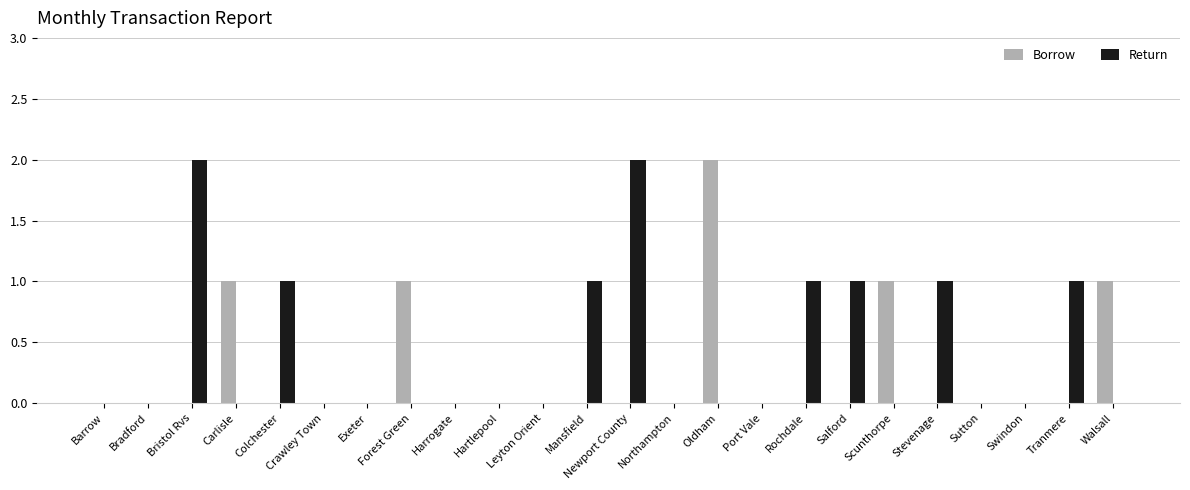

Reading left to right, what are all the values shown in this chart?

Borrow: 0	0	0	1	0	0	0	1	0	0	0	0	0	0	2	0	0	0	1	0	0	0	0	1
Return: 0	0	2	0	1	0	0	0	0	0	0	1	2	0	0	0	1	1	0	1	0	0	1	0